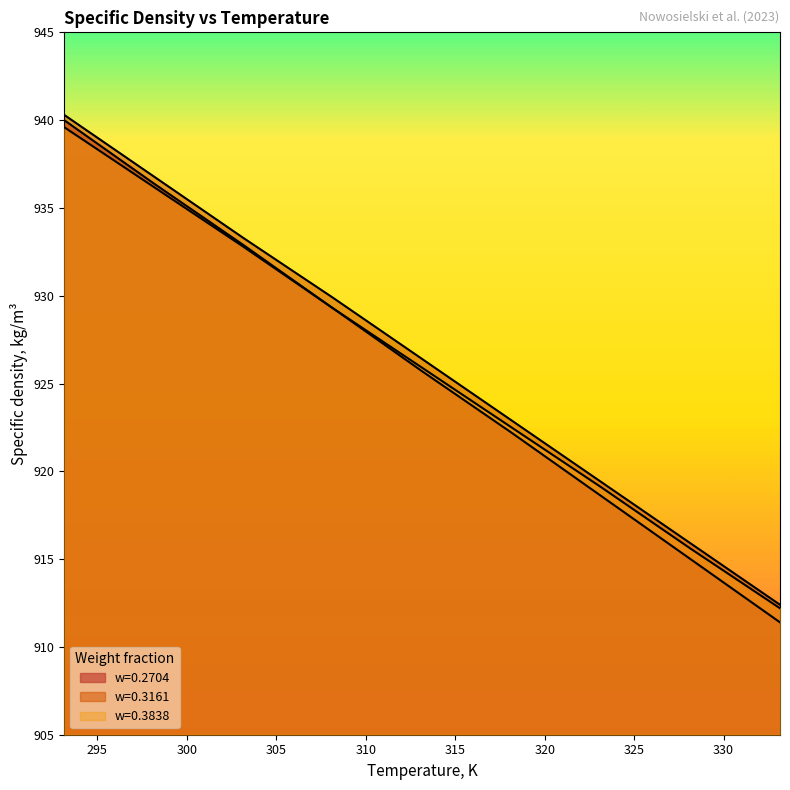

What is the spread (max minus min) of values at 313.15?

0.7